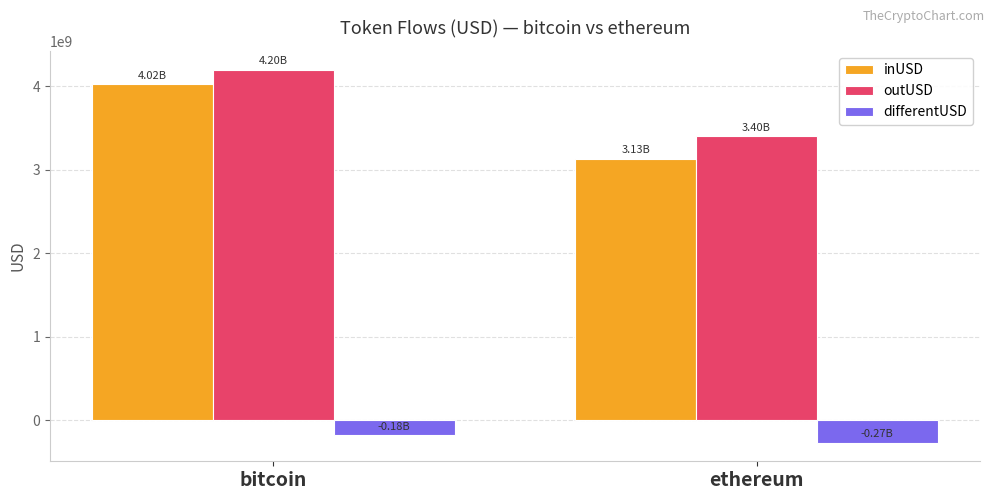

Which category has the lowest value in the outUSD series?

ethereum